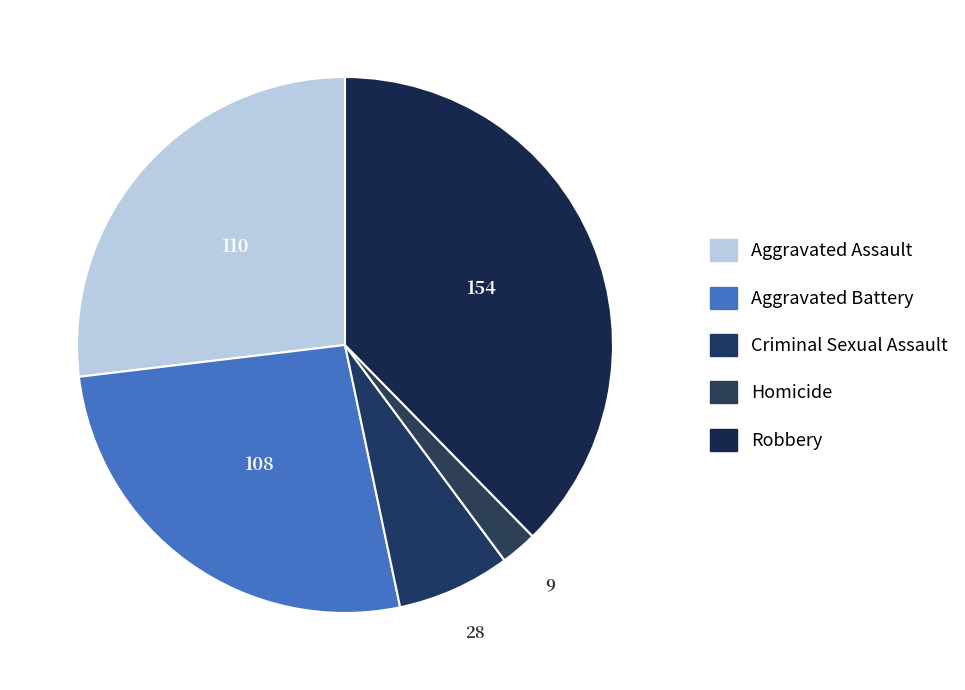

To the nearest percent, what percentage of the pie is Aggravated Battery?

26%